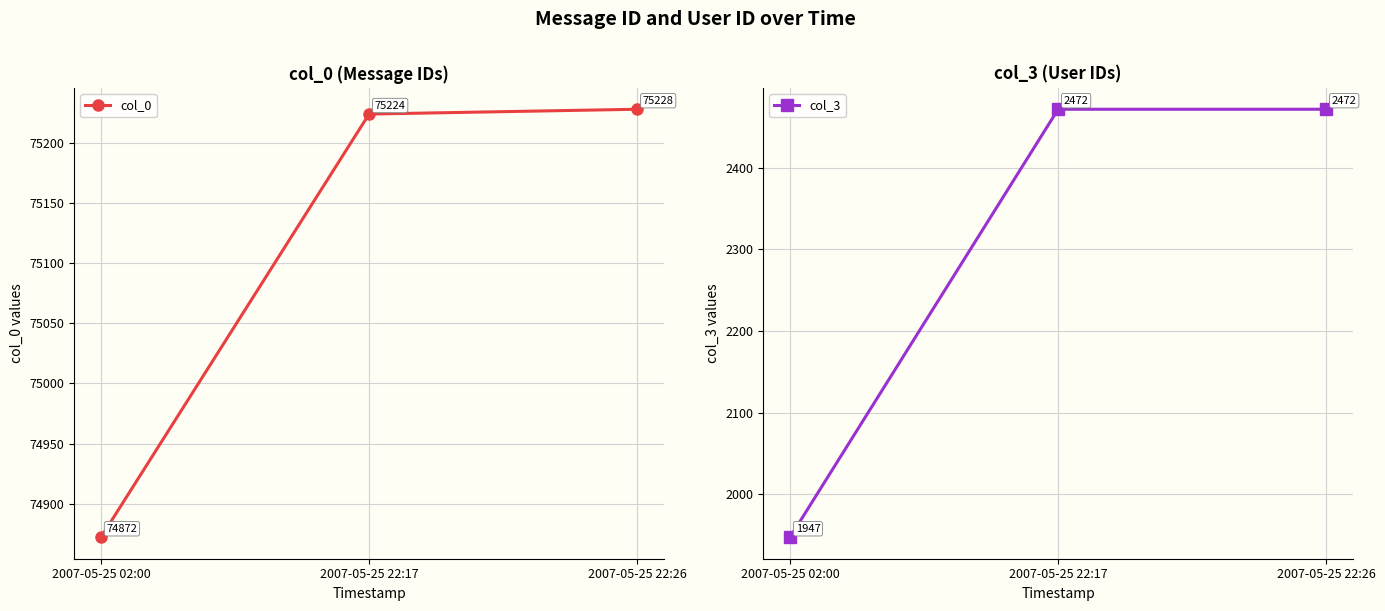

The col_3 series shows 1947 at 2007-05-25 02:00. True or false?

True